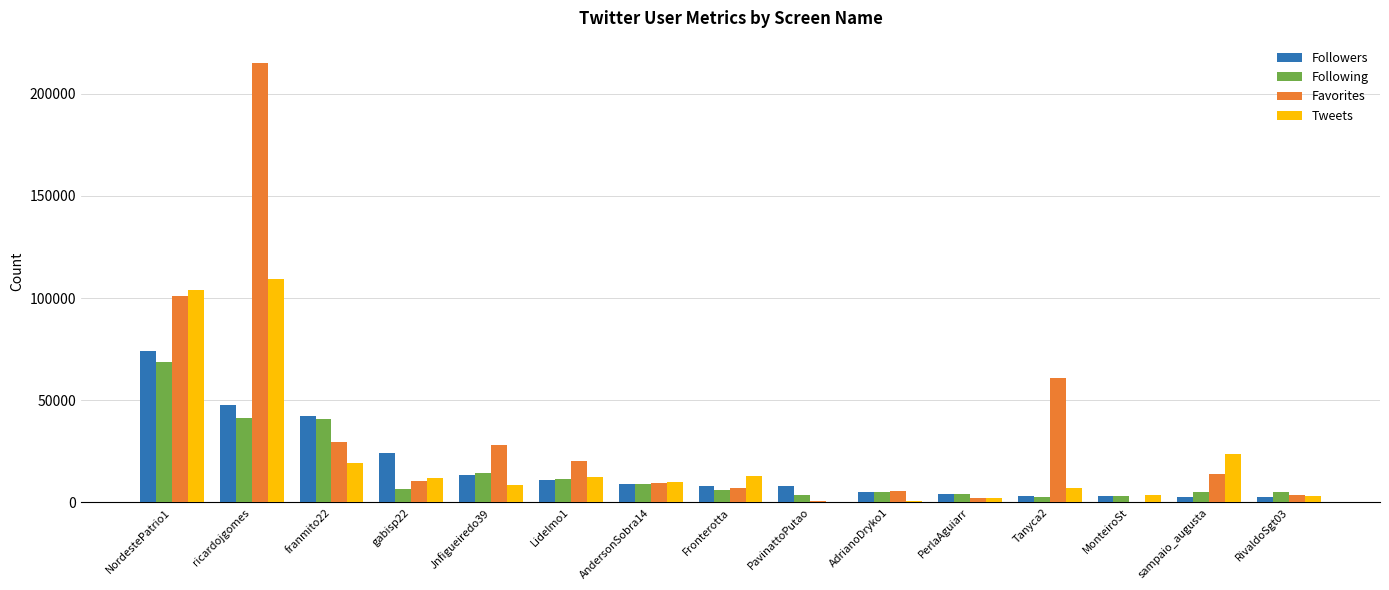

Between ricardojgomes and PavinattoPutao, which series saw the biggest shift?

Favorites